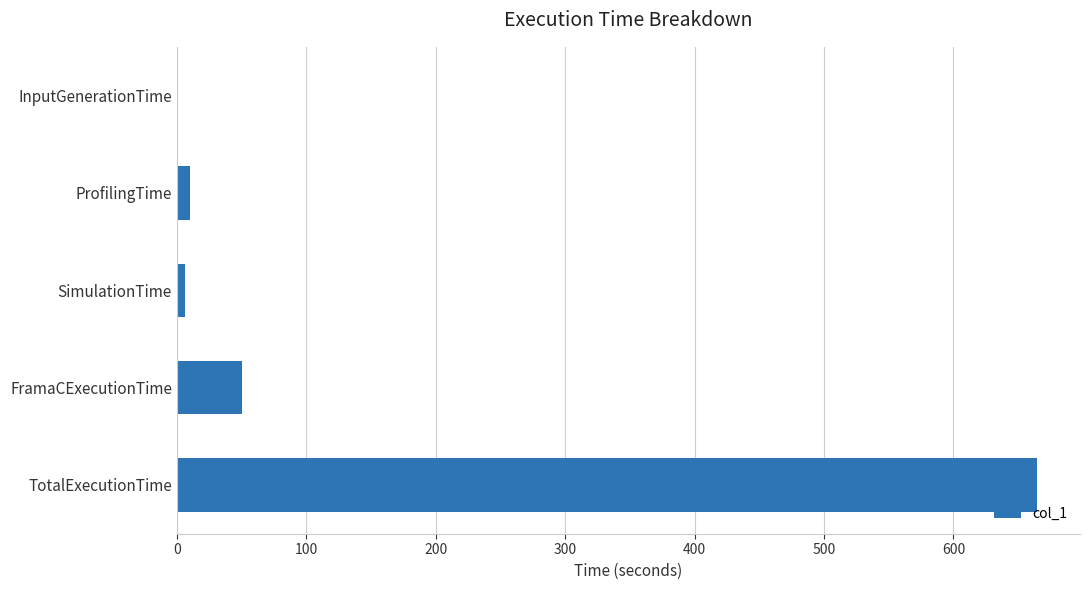

Between ProfilingTime and TotalExecutionTime, which is larger?

TotalExecutionTime